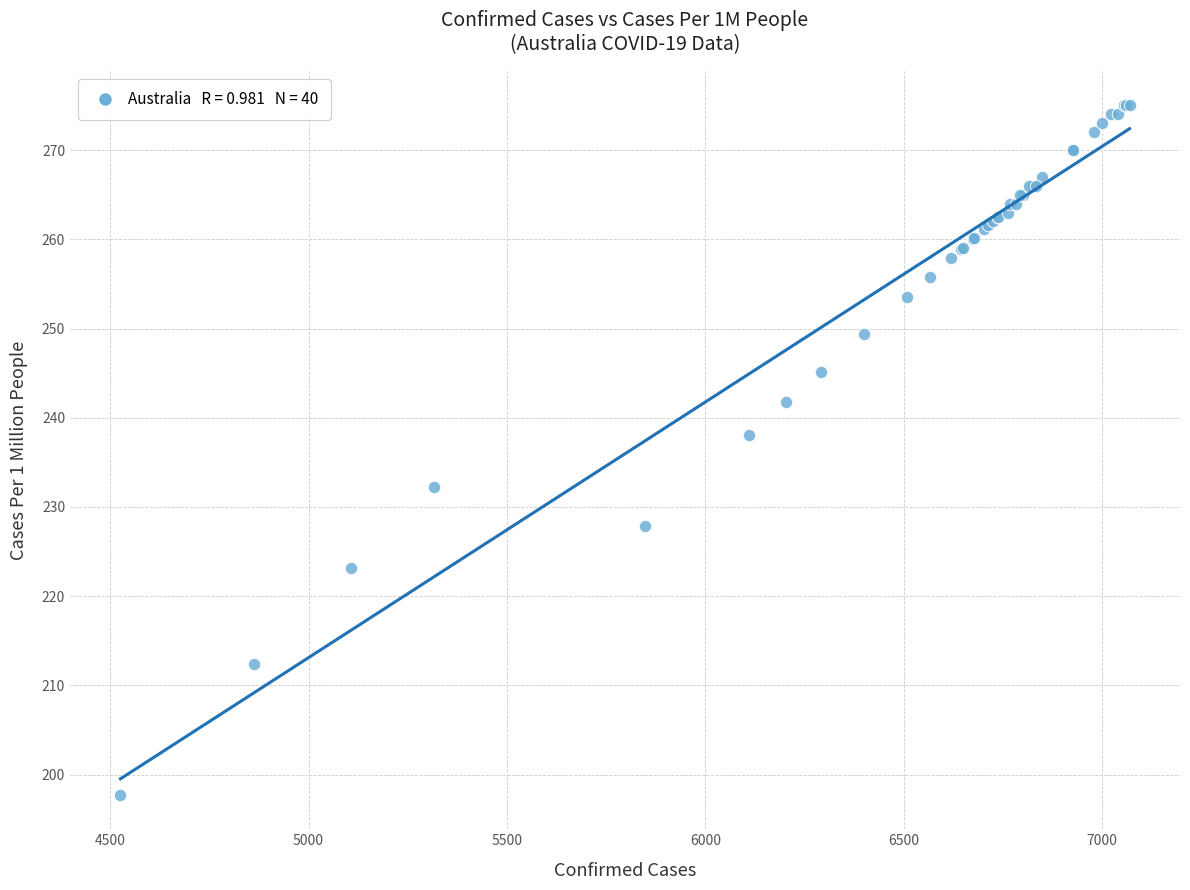

What Y value in the scatter plot is closest to 236?

238.0